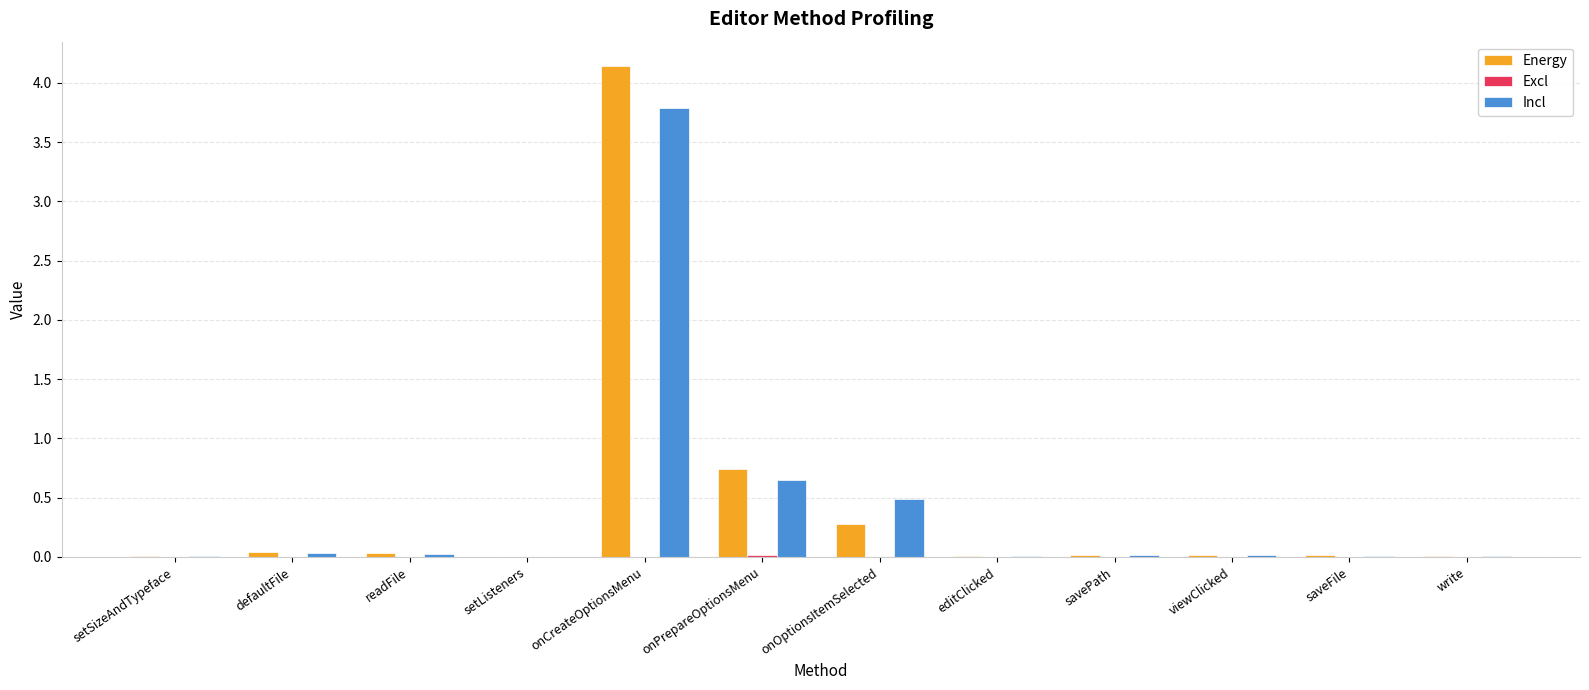

Is it true that Energy equals 0.0 at editClicked?

True